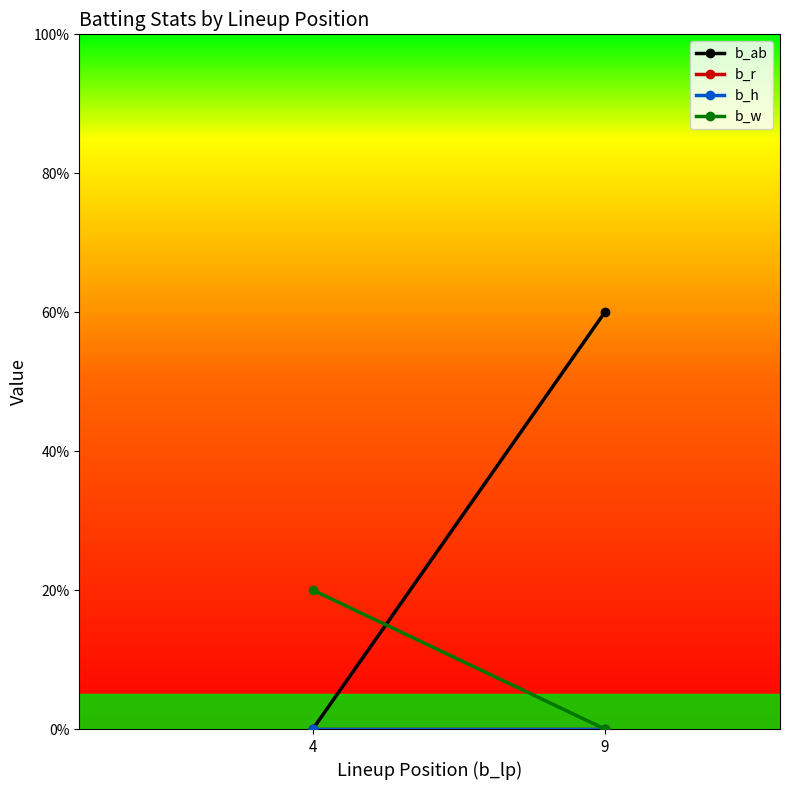

Where is b_h nearest to the value 0?

9